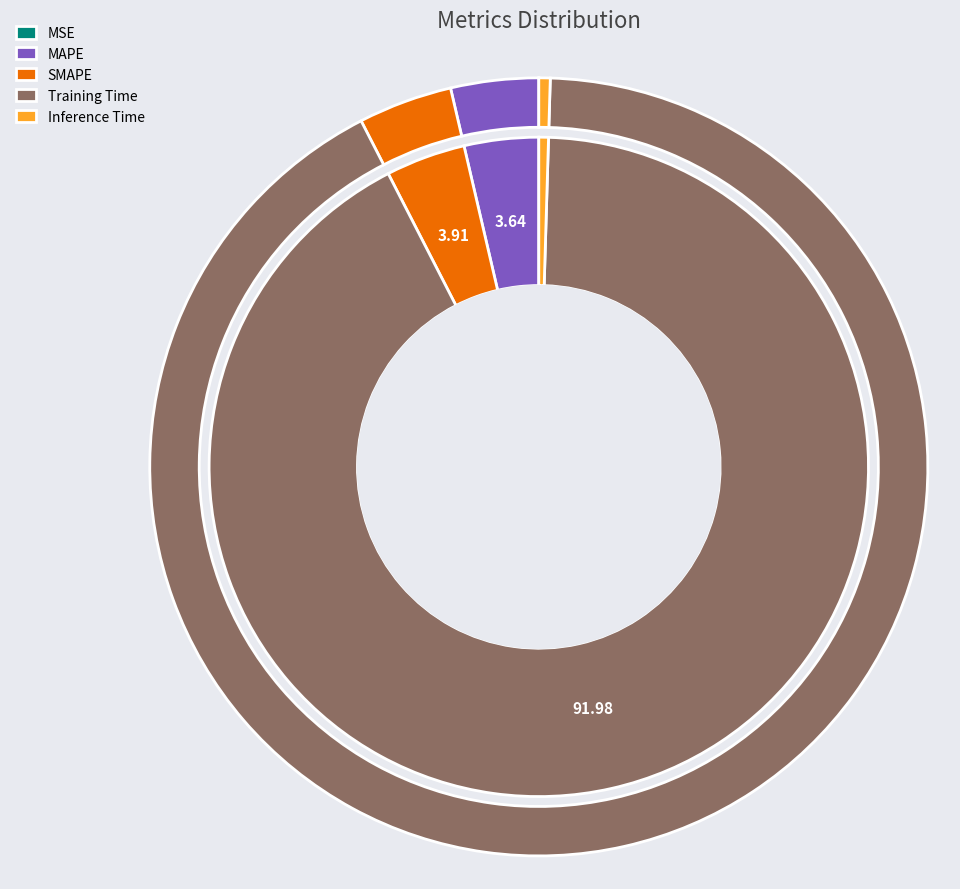

Count the number of slices in the pie.

5